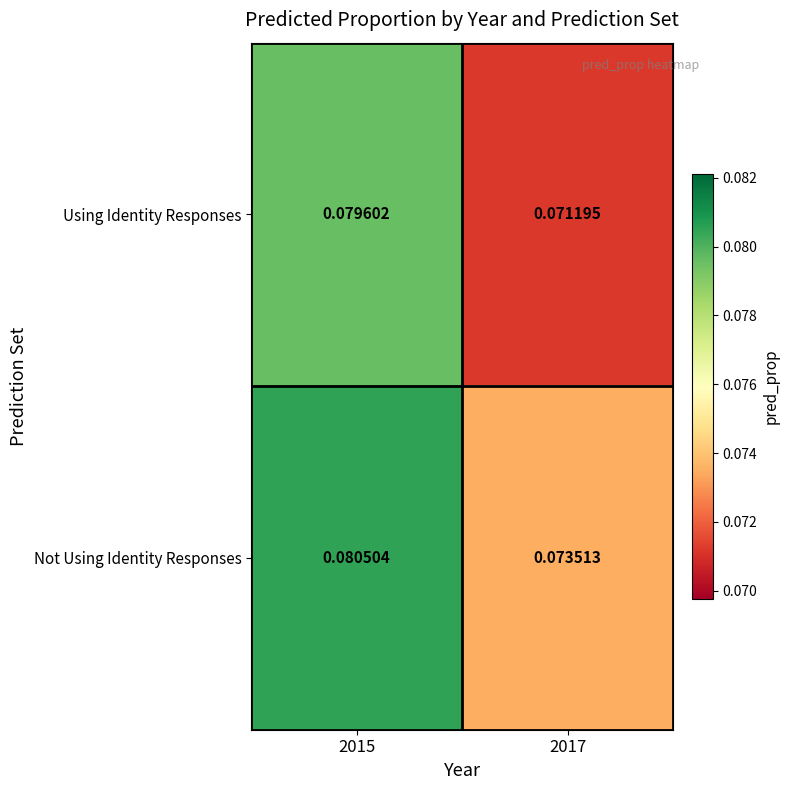

Which label corresponds to the largest value in the chart?

2015